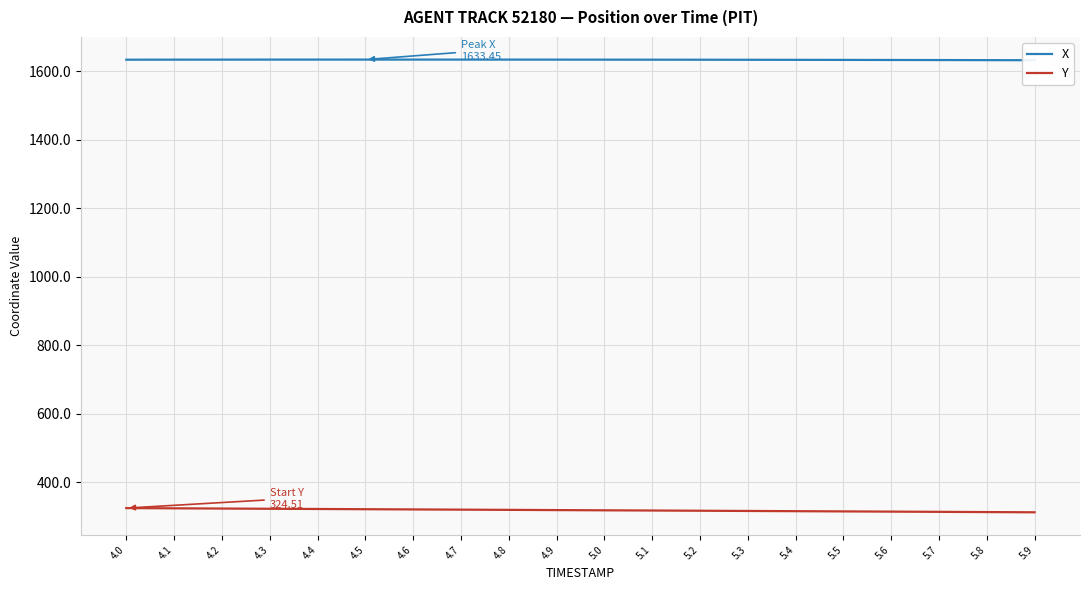

How many lines are shown in the chart?

2